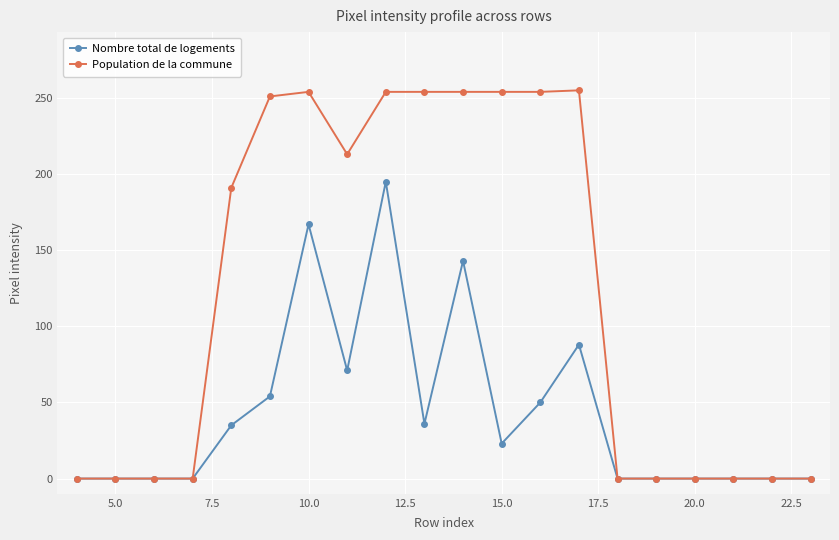

What is the greatest value displayed?

255